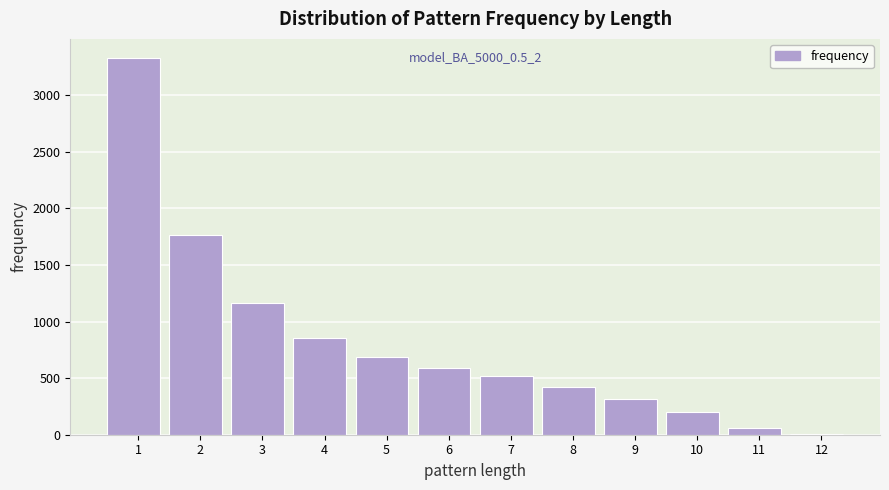

Reading left to right, extract all data points from this chart.

1=3330	2=1762	3=1167	4=851	5=688	6=593	7=517	8=423	9=313	10=197	11=55	12=8